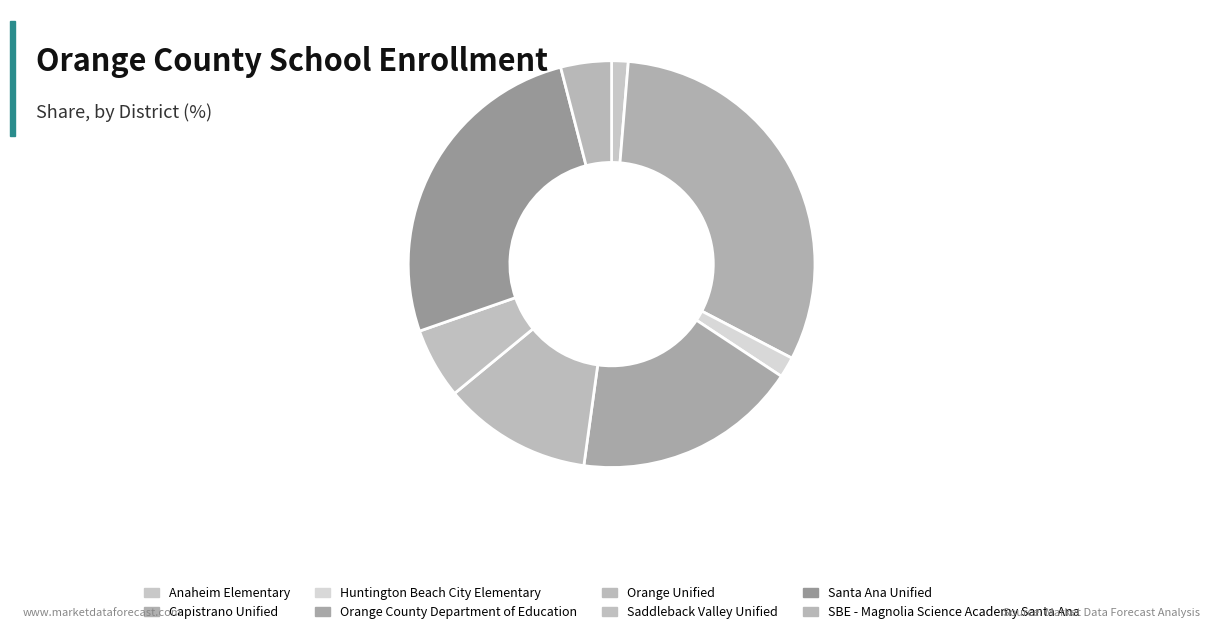

Is SBE - Magnolia Science Academy Santa Ana the majority of the pie?

No